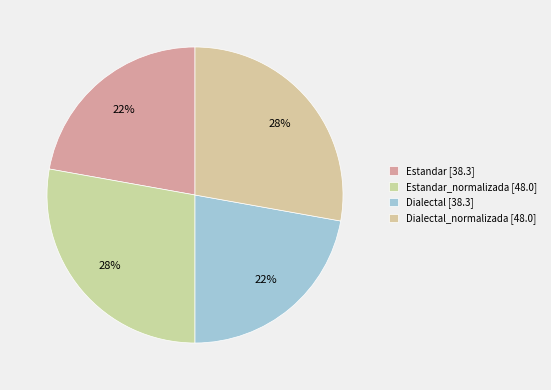

How many slices are in this pie chart?

4